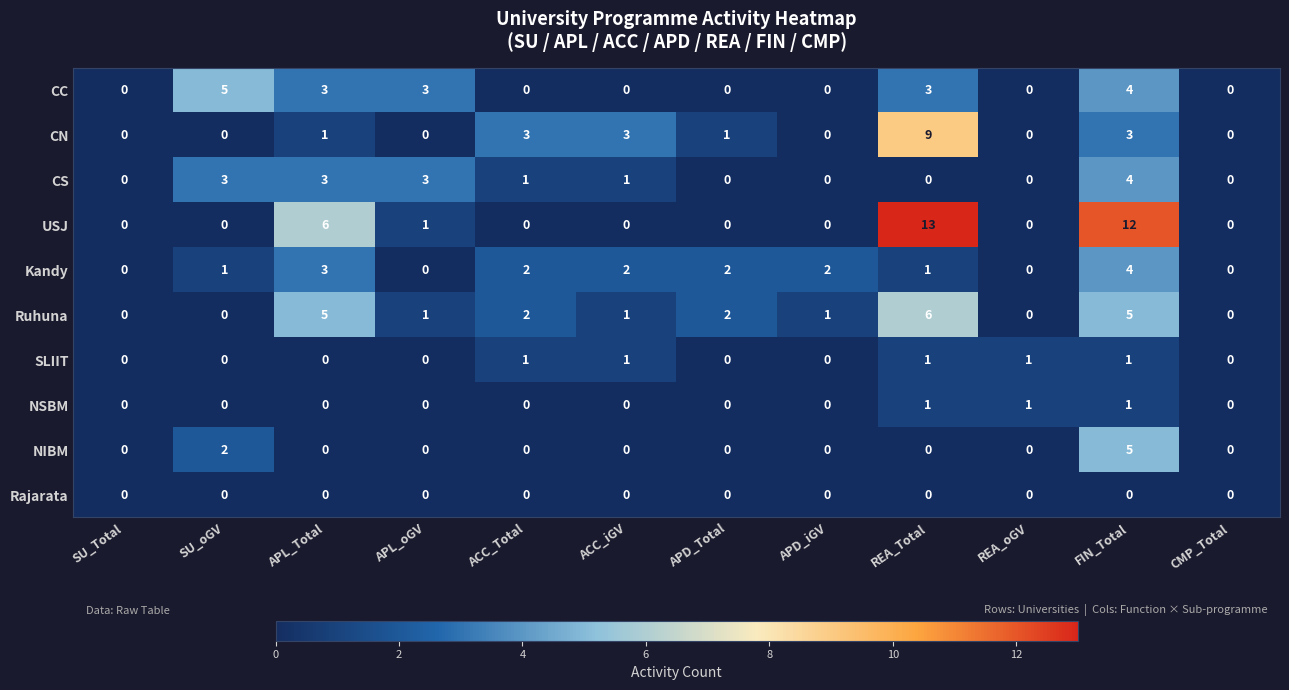

Which series has the largest total across all categories?

USJ